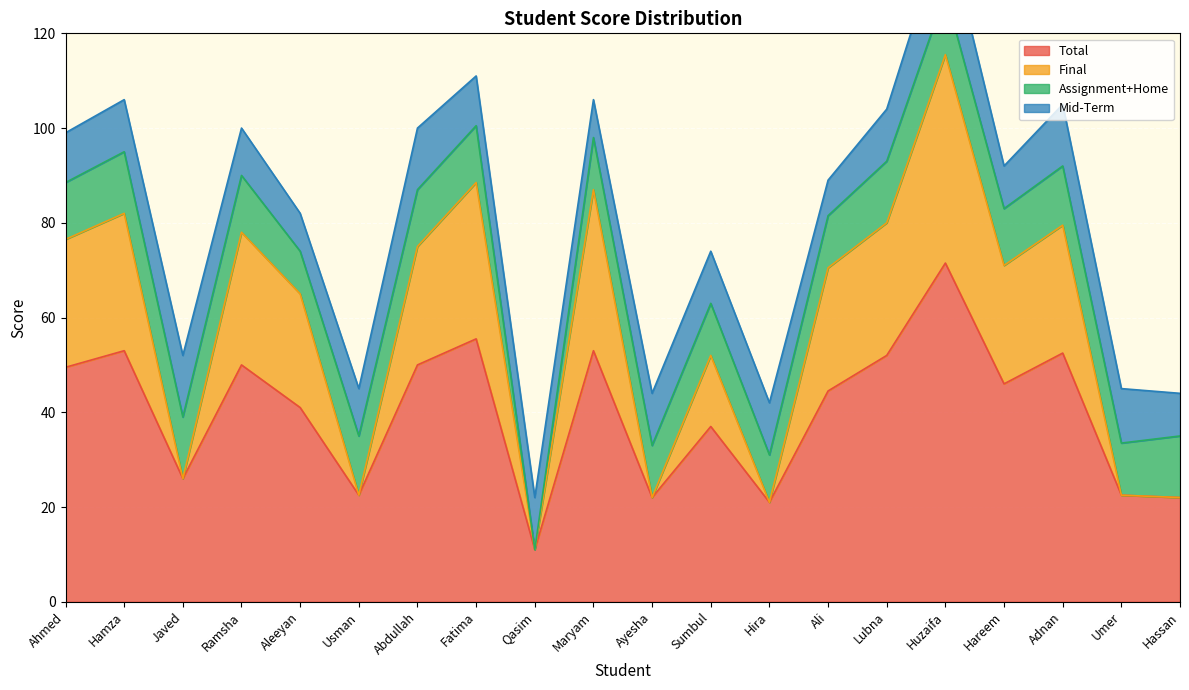

What position from the left is Hira?

13